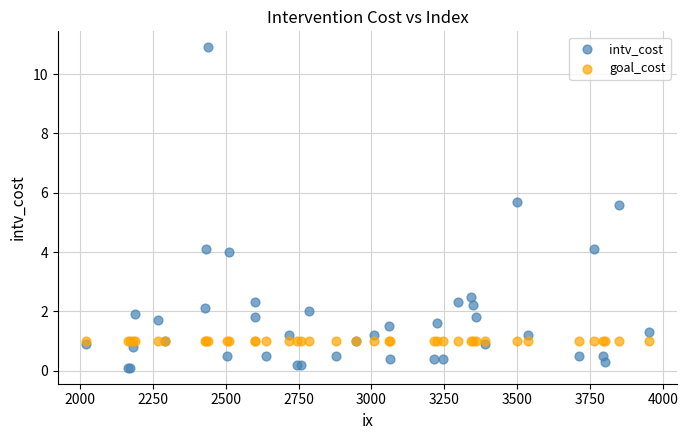

Which series reaches the minimum Y coordinate?

intv_cost